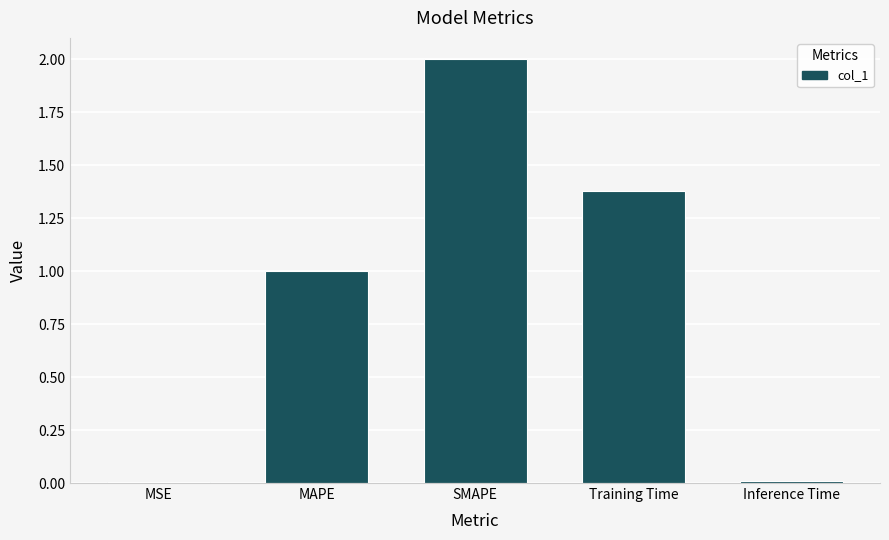

What is the sum of the values at Training Time and SMAPE?

3.4